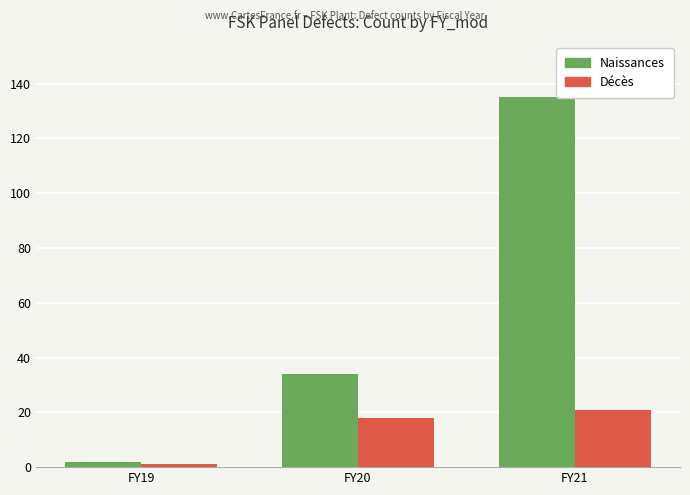

True or false: Naissances has a value of 189 at FY21.

False